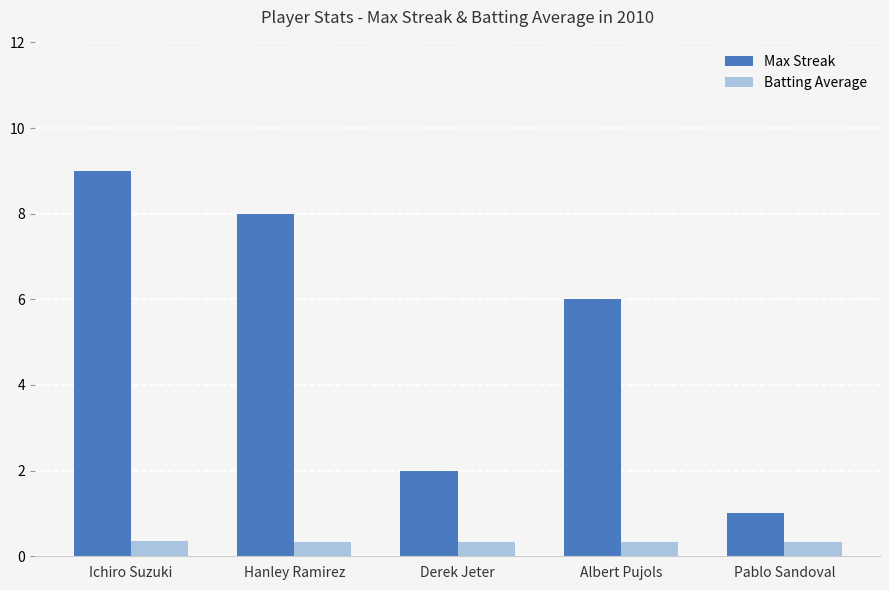

Rank the series by their average value, from lowest to highest.

Batting Average, Max Streak